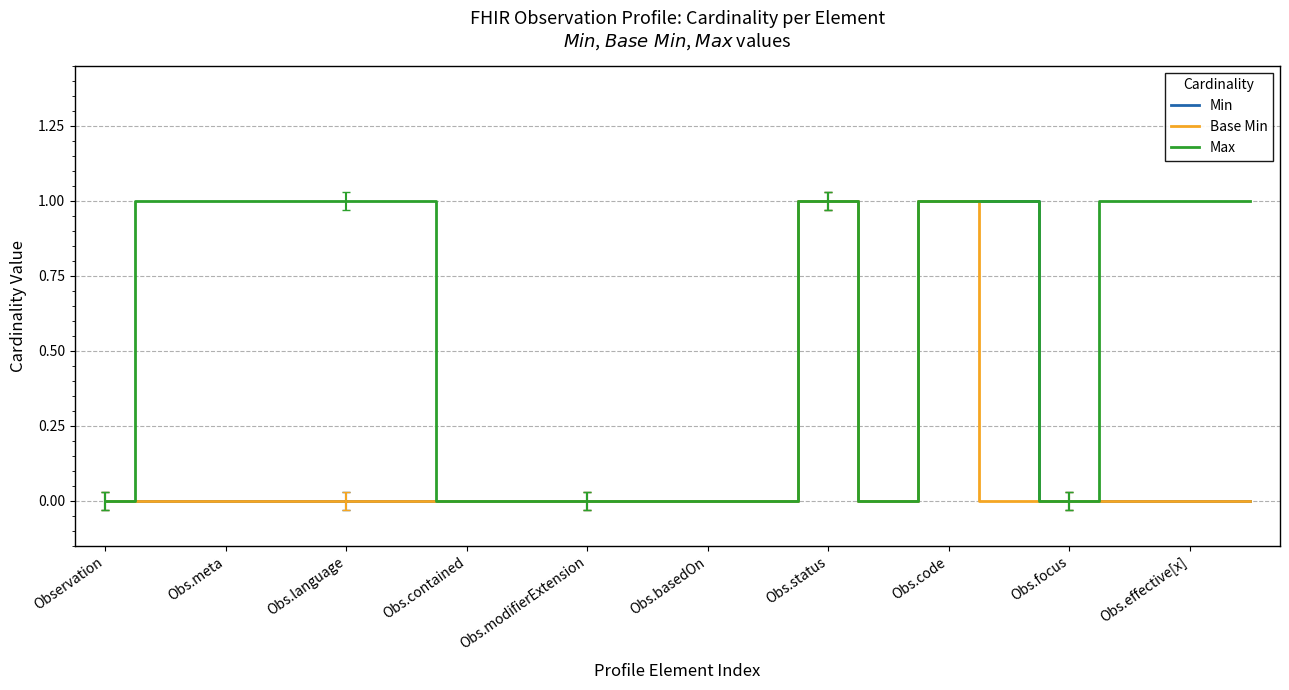

Which series has the largest total across all categories?

Max